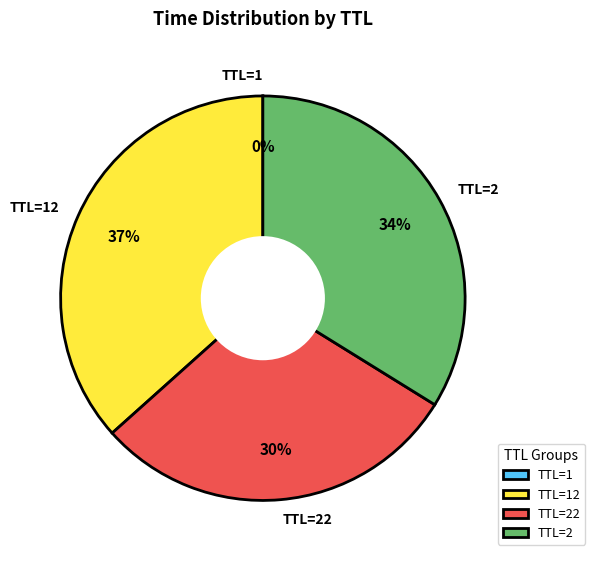

What percentage is the TTL=2 slice, to the nearest percent?

34%